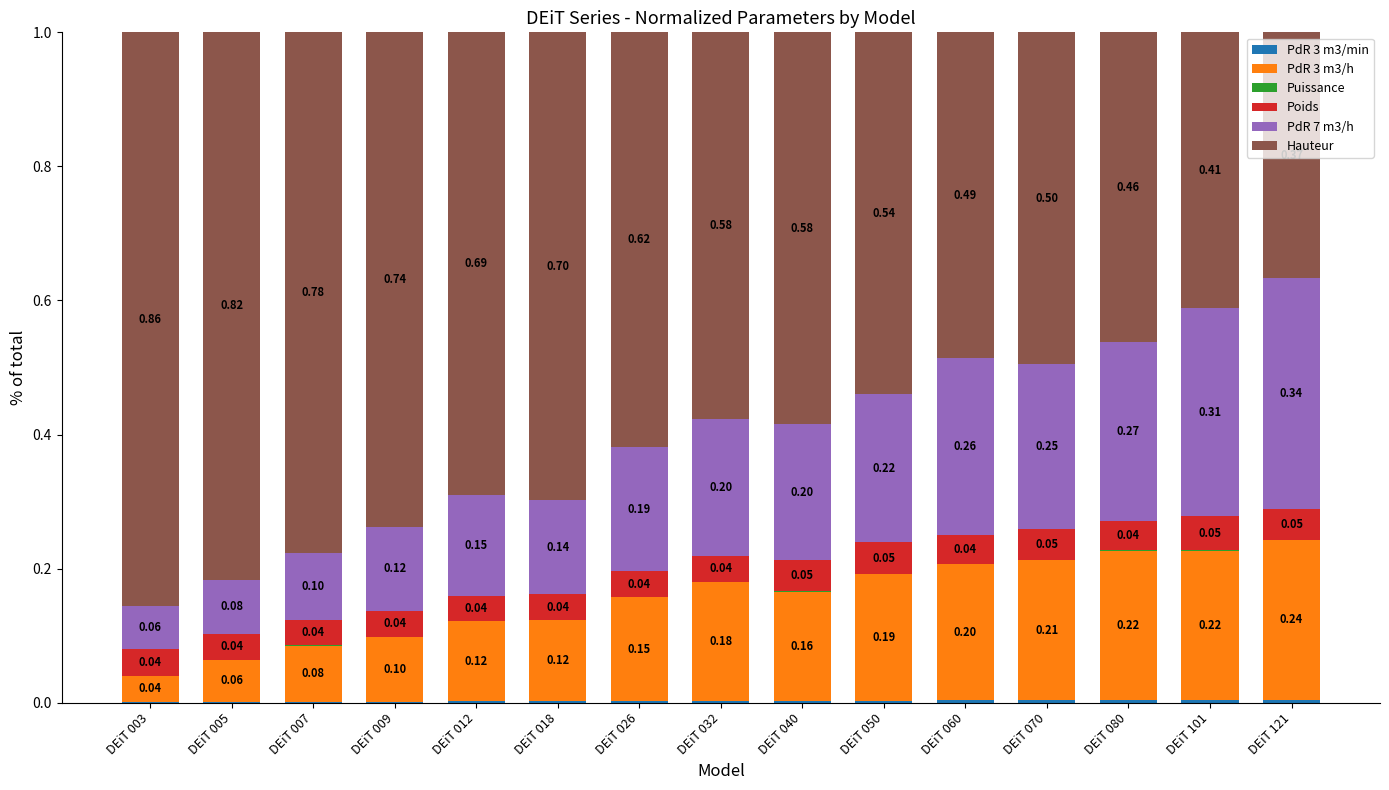

Count the PdR 3 m3/h values in the range 0 to 1.

15